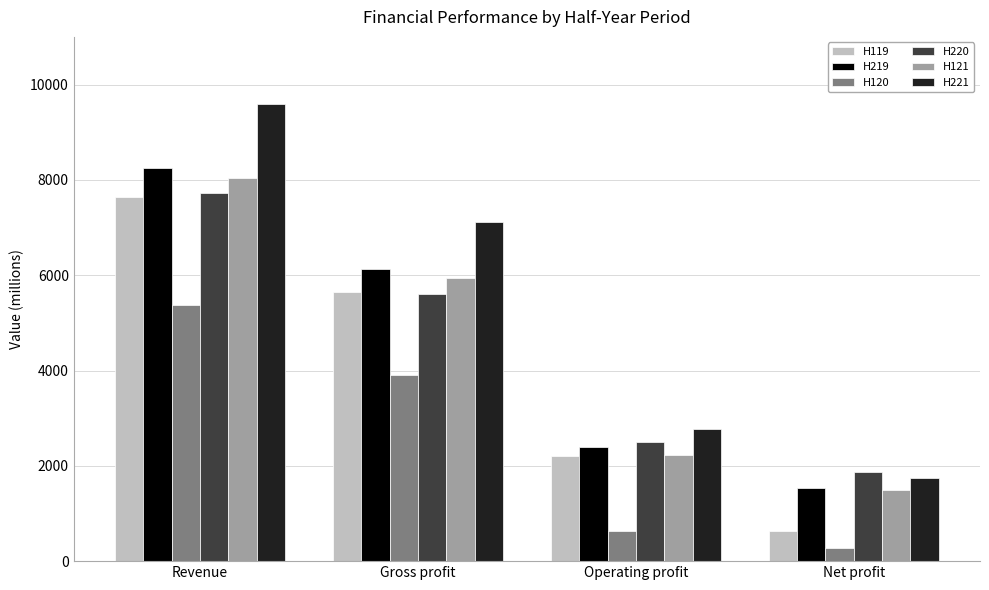

Is the value of H219 at Net profit greater than the value of H121 at Operating profit?

No